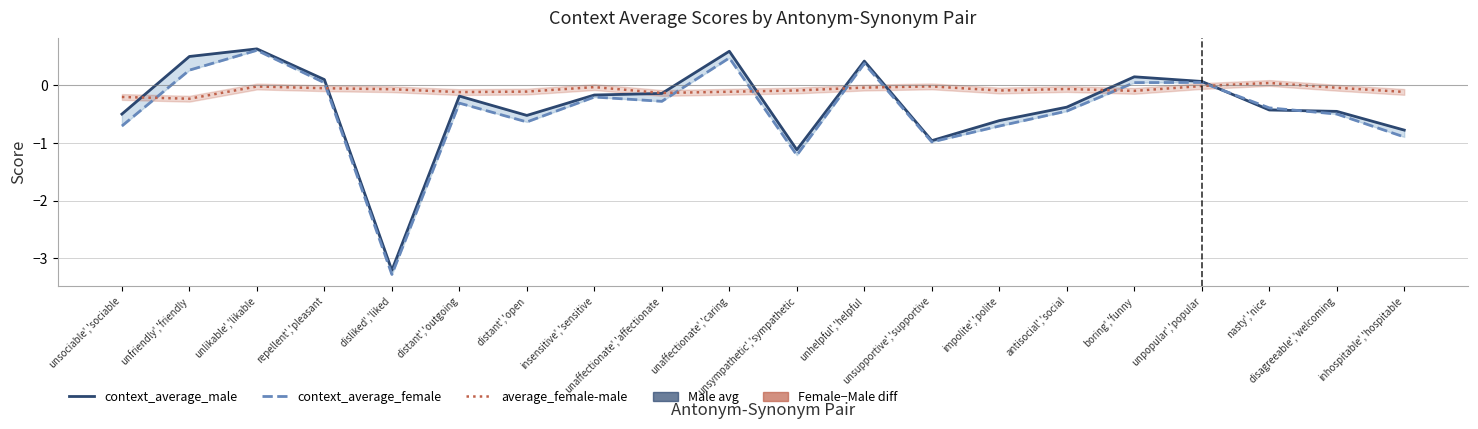

Between which two adjacent categories do context_average_male and context_average_female first intersect?

unpopular','popular and nasty','nice